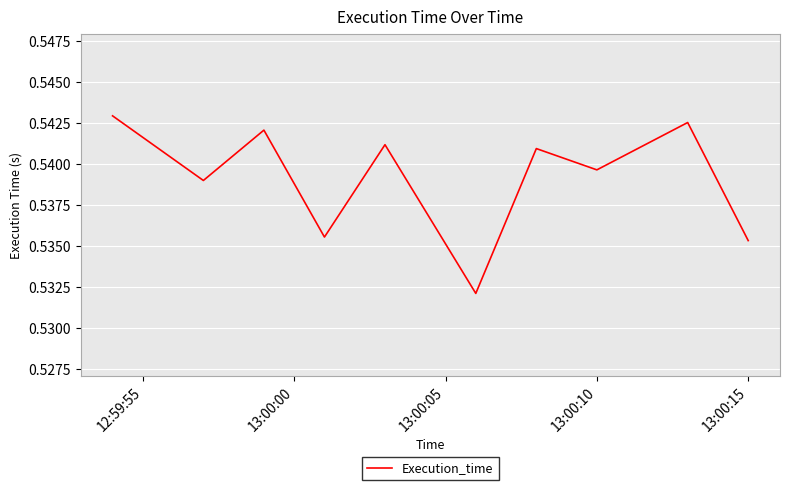

Does the chart have visible grid lines?

Yes